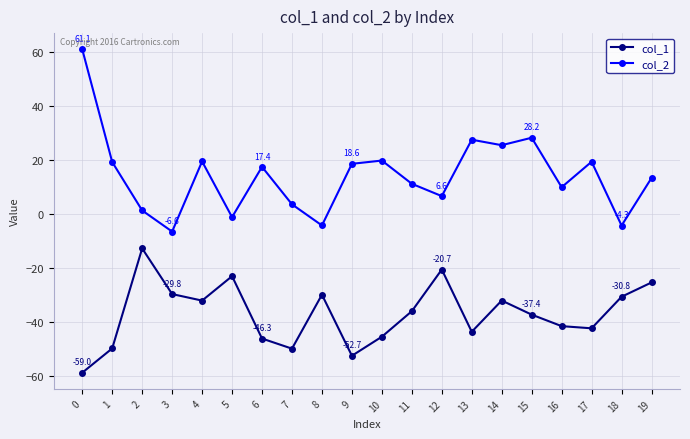

True or false: col_1 and col_2 cross at least once.

False